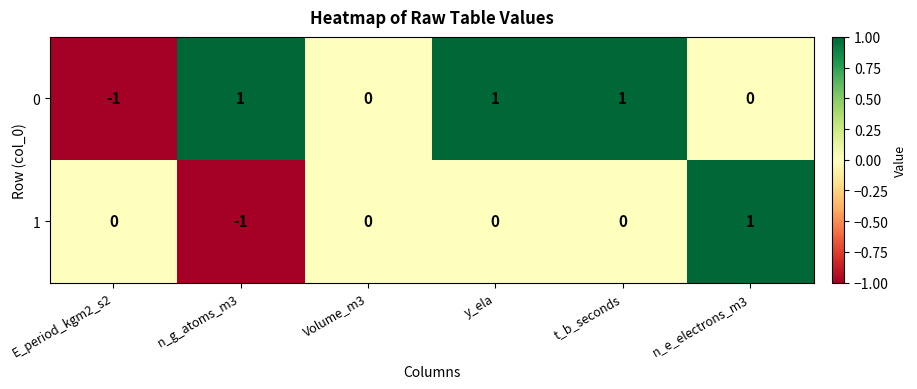

True or false: 1 has a value of 1 at Volume_m3.

False